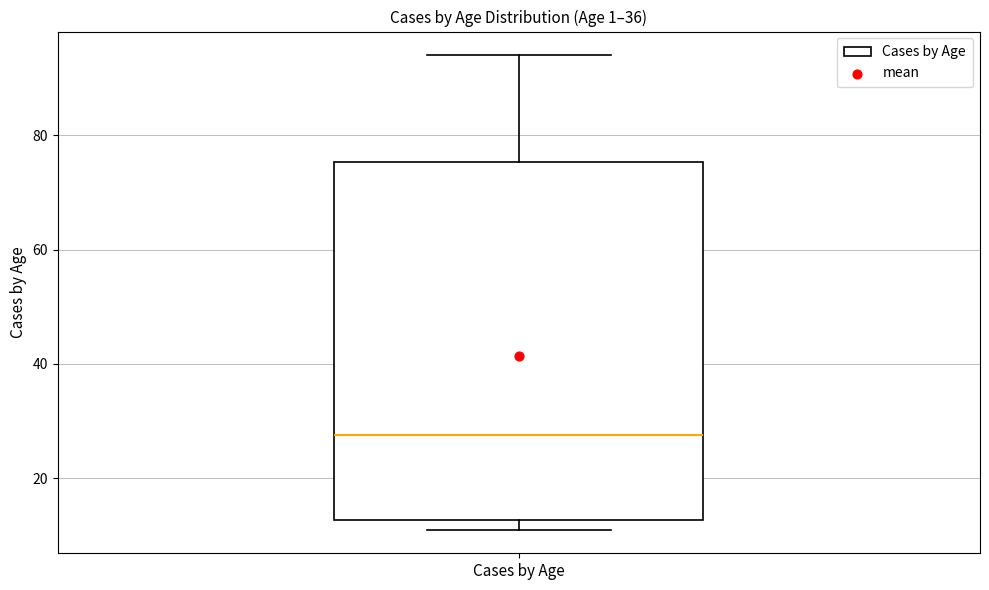

Transcribe this box plot: give where the median line is, the range the box spans, and where the two whiskers end, as read against the y-axis. The values are not printed on the chart, so give them approximately, as read against the axis.

median 28, box 12 to 76, whiskers 12 (just below the box's lower edge) to 94